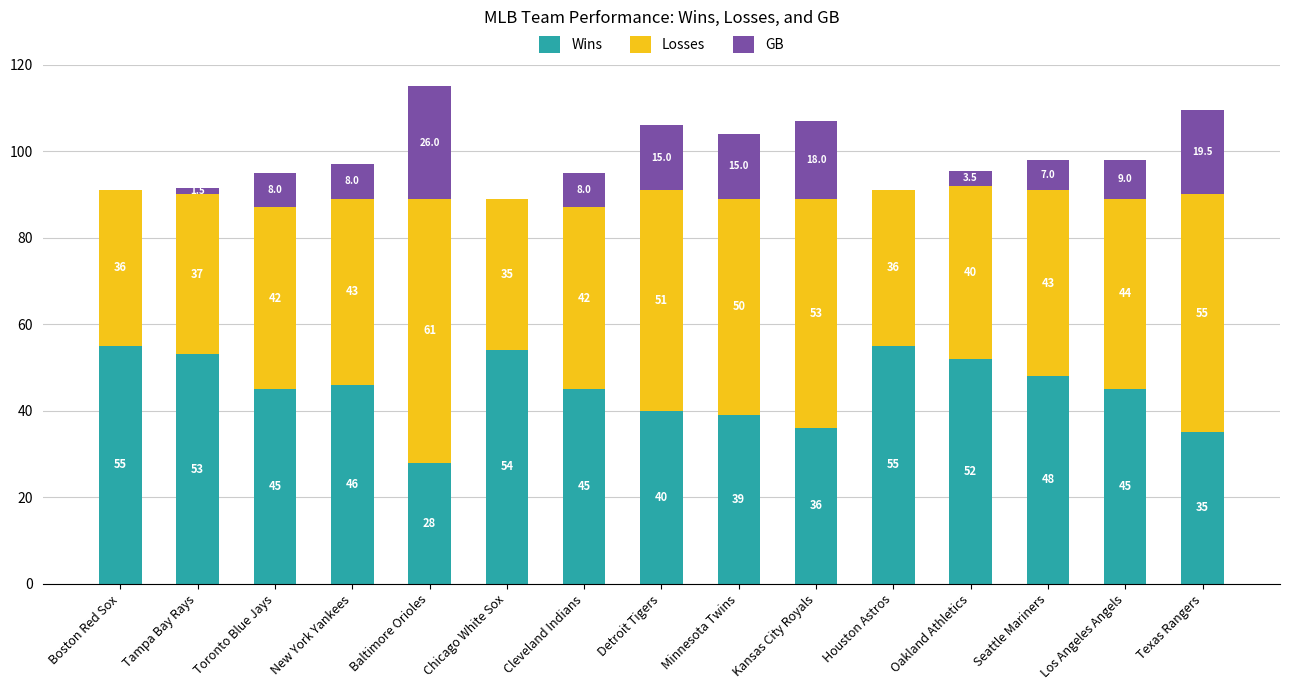

What is the total value across all series at Detroit Tigers?

106.0